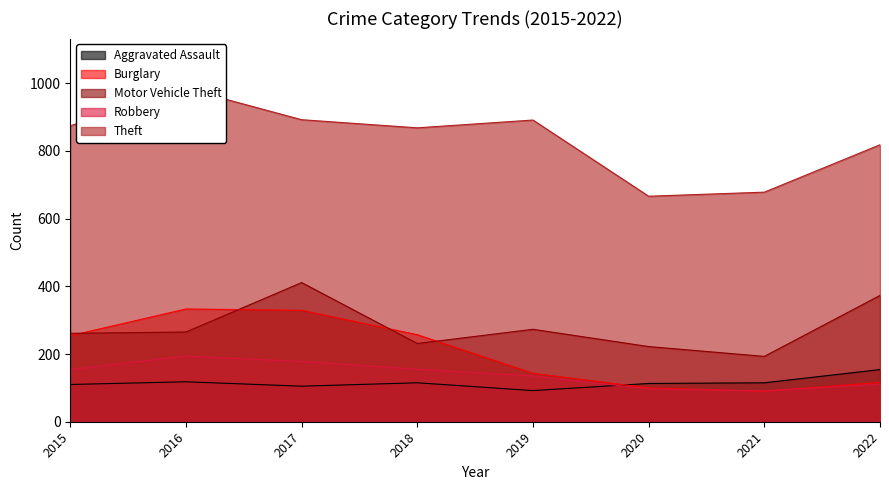

Where is the first local maximum for Motor Vehicle Theft?

2017